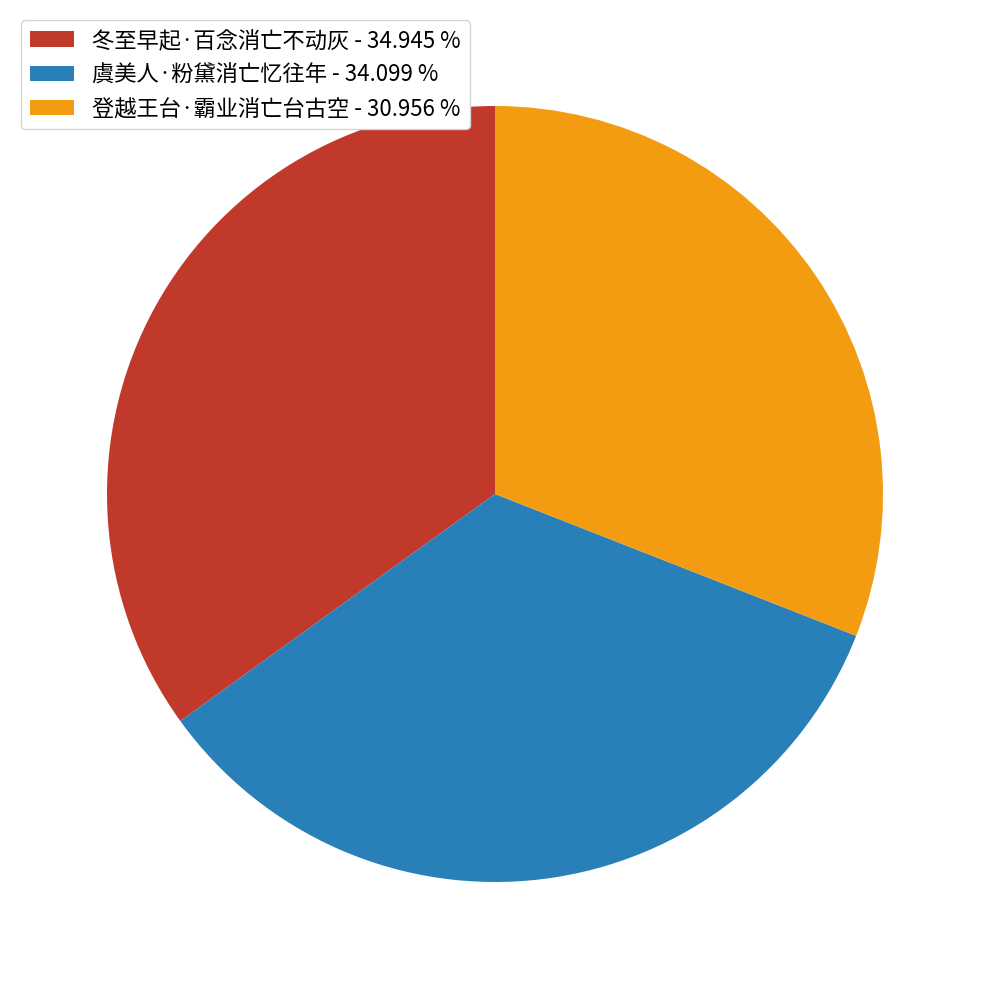

Between 登越王台·霸业消亡台古空 and 冬至早起·百念消亡不动灰, which is larger?

冬至早起·百念消亡不动灰